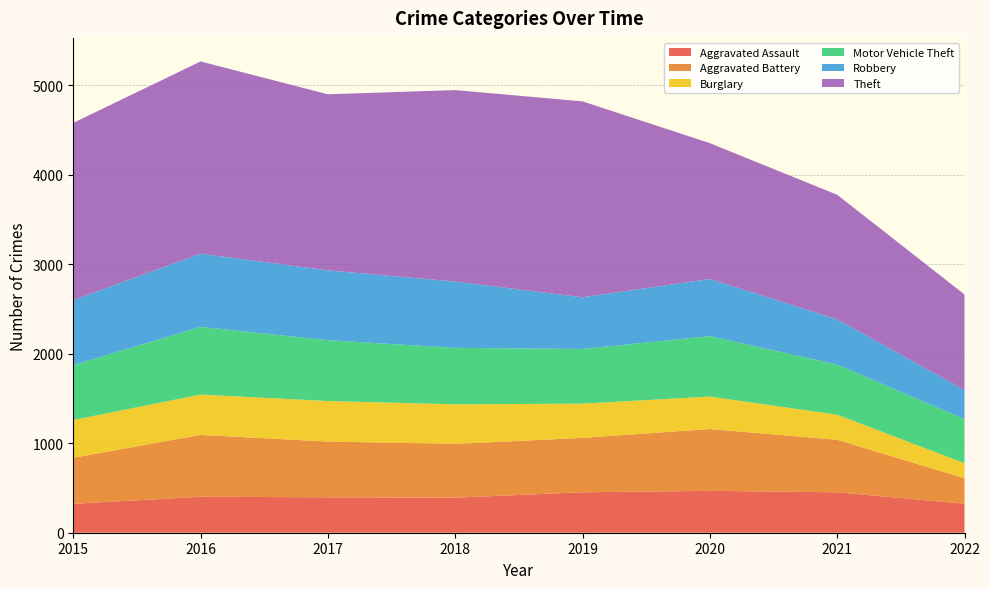

Reading left to right, extract all data points from this chart.

Aggravated Assault: 323	402	396	392	452	468	452	324
Aggravated Battery: 515	691	623	600	608	691	587	285
Burglary: 422	451	453	443	383	363	280	168
Motor Vehicle Theft: 614	756	680	631	611	675	560	492
Robbery: 726	819	780	741	577	639	506	326
Theft: 1981	2148	1968	2140	2190	1518	1392	1068